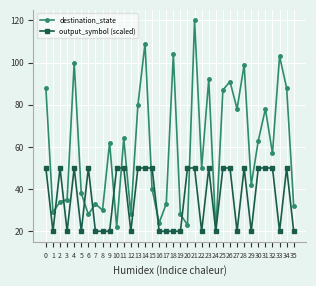

How many lines are shown in the chart?

2